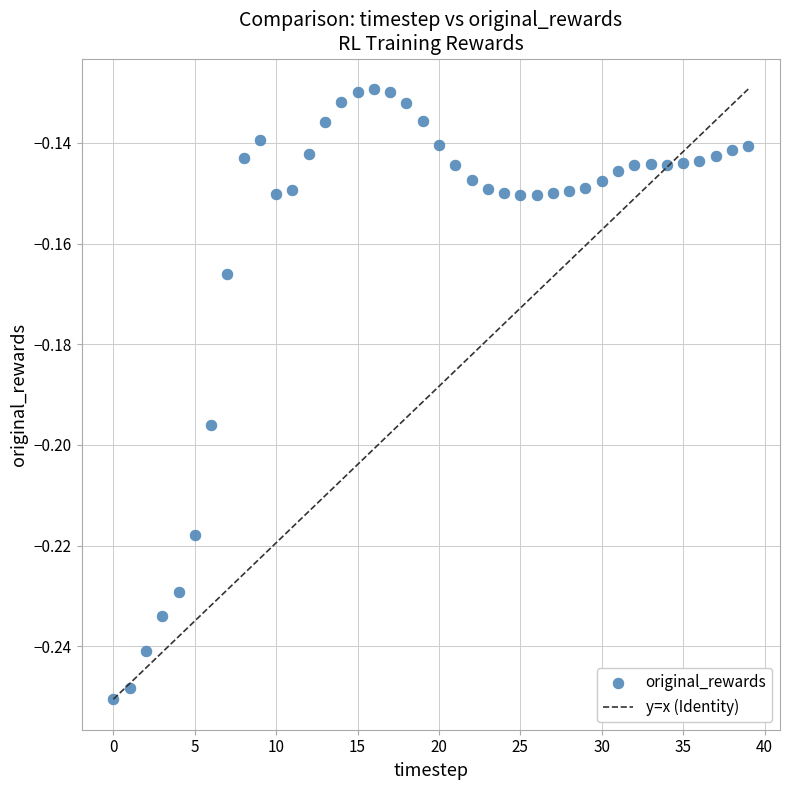

Count the number of points in this scatter plot.

40